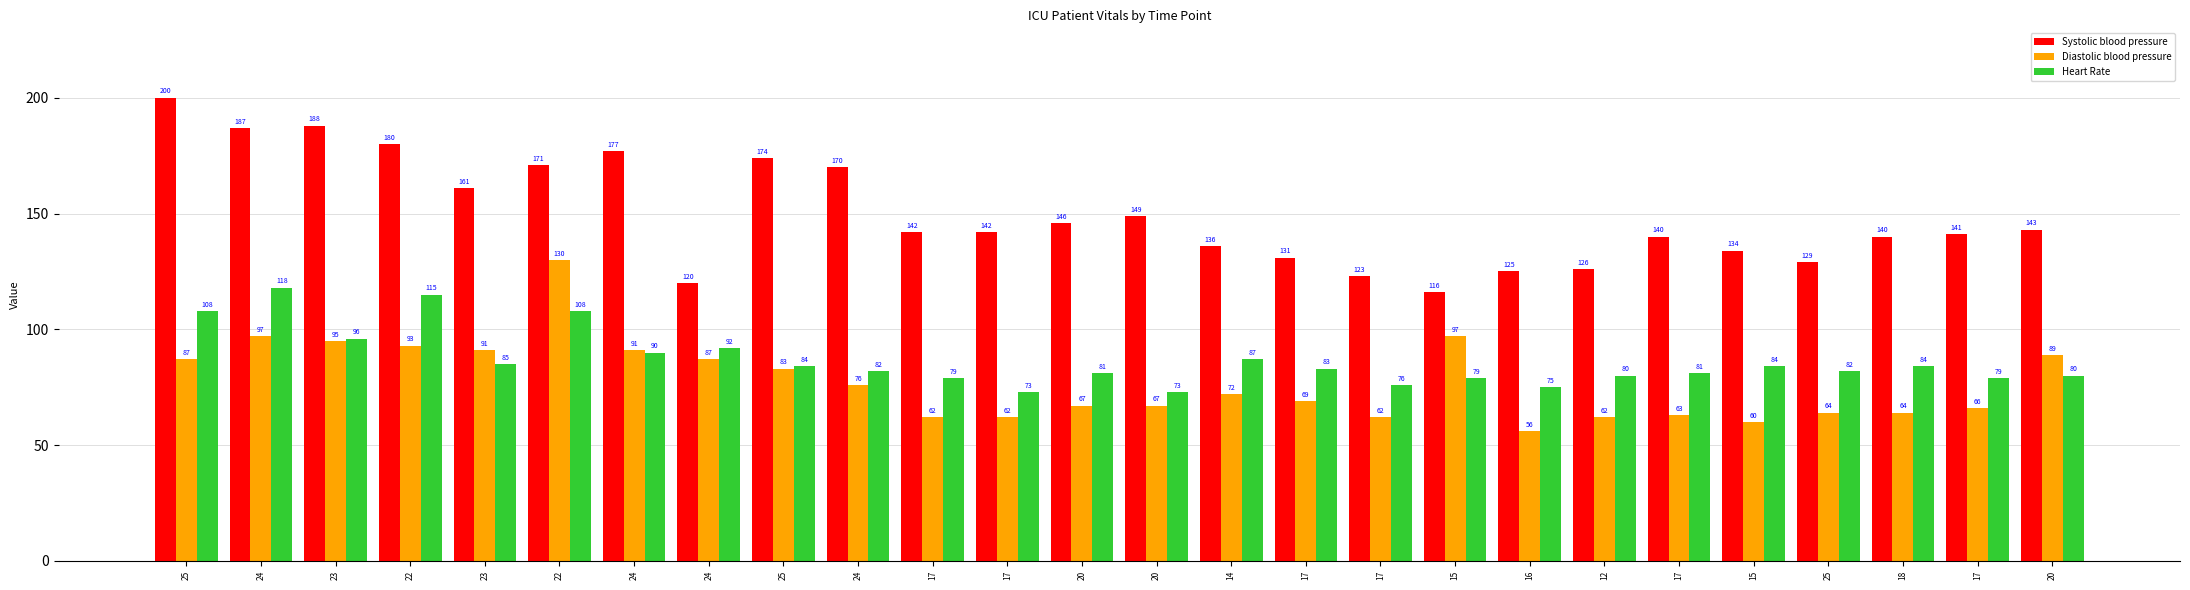

True or false: Heart Rate has a value of 87 at 14.

True